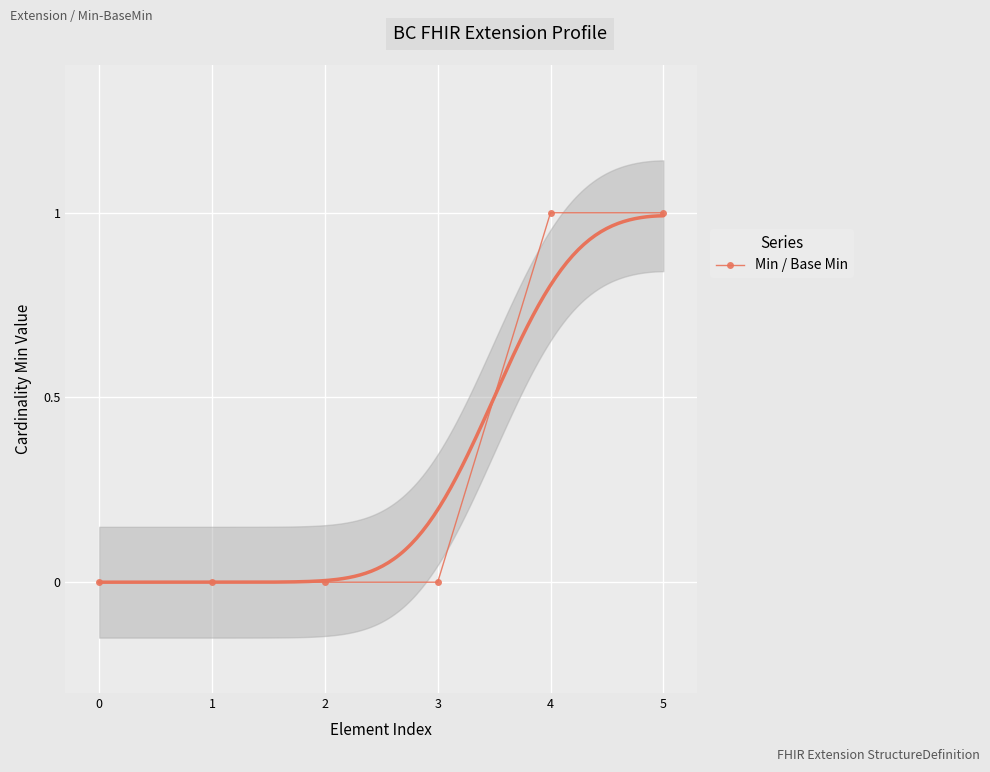

Rank the categories by value from highest to lowest.

4, 5, 0, 1, 2, 3